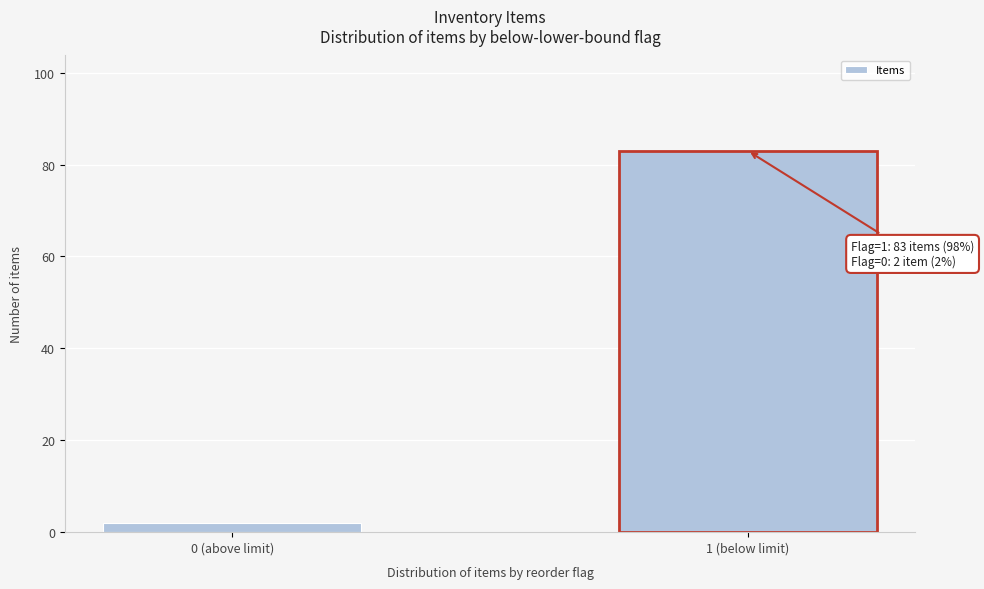

Reading right to left, what are all the values shown in this chart?

1 (below limit)=83	0 (above limit)=2